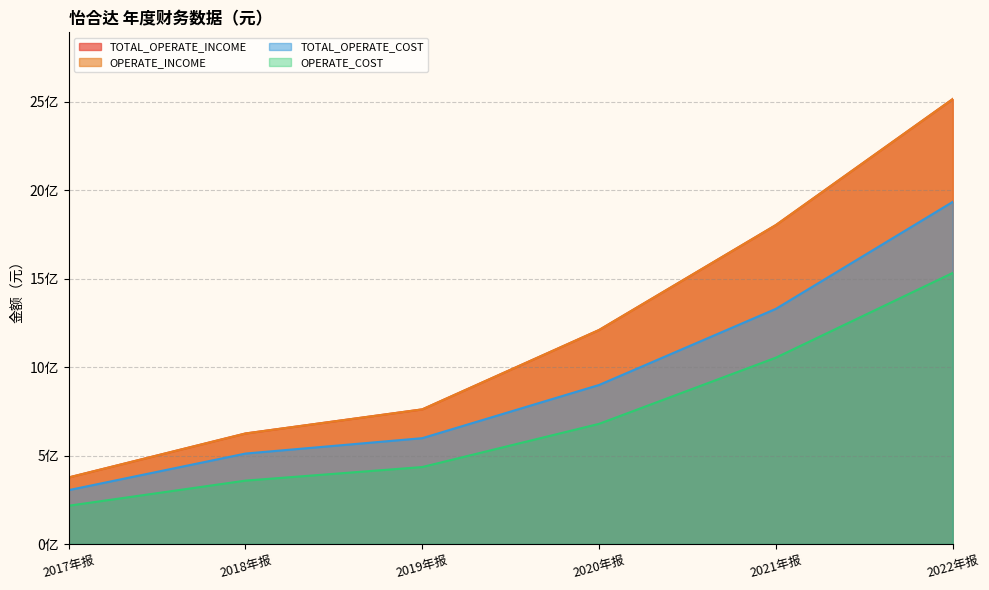

True or false: OPERATE_COST and TOTAL_OPERATE_INCOME cross at least once.

False